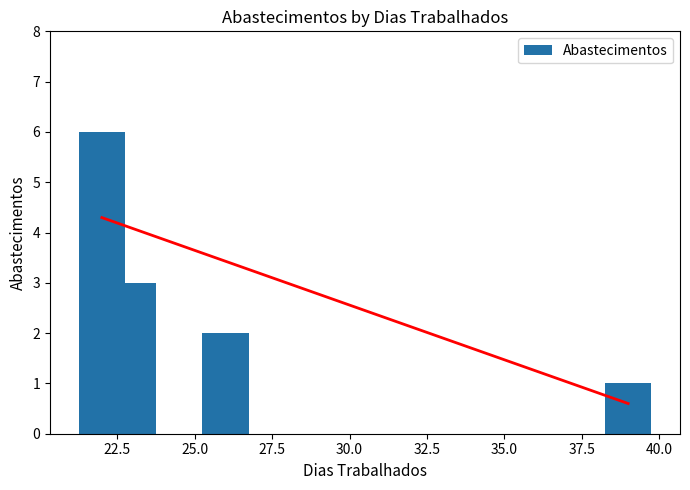

What is the greatest value displayed?

6